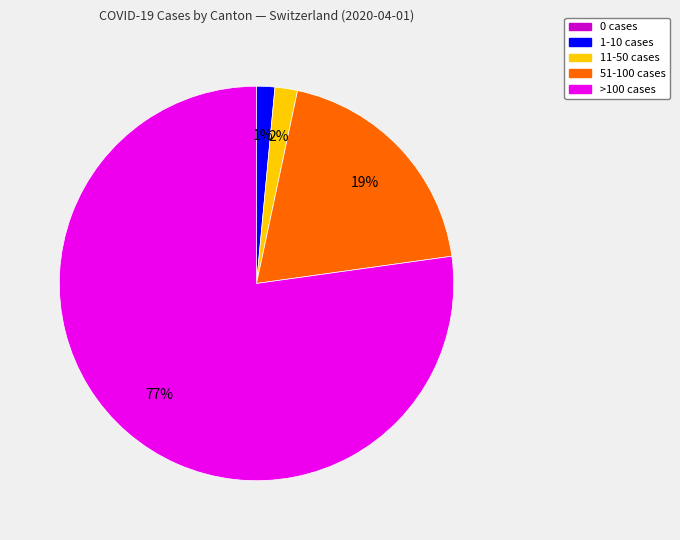

Is there any slice that represents more than half of the pie?

Yes